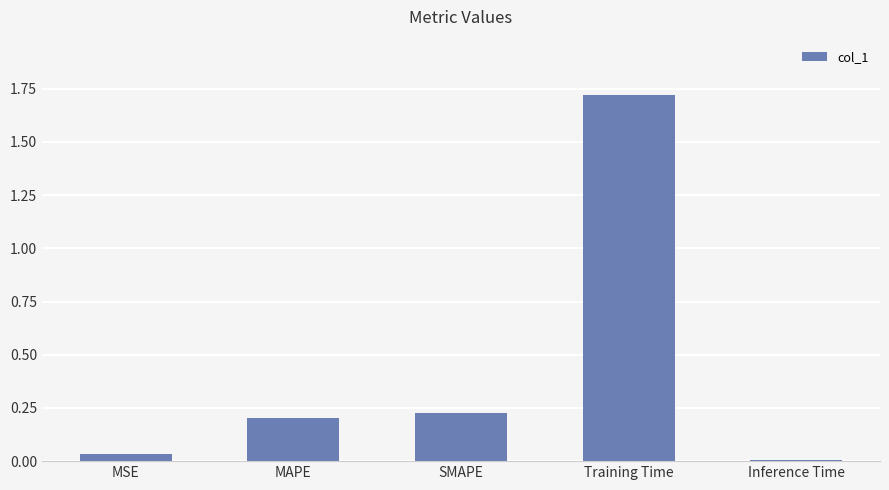

What is the sum of all values?

2.2